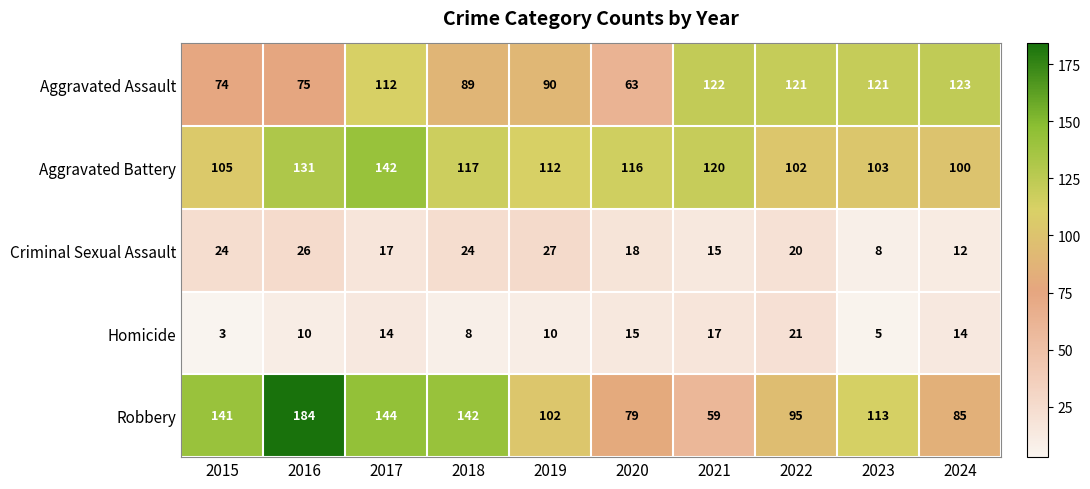

Which category has the highest value across all series?

2016